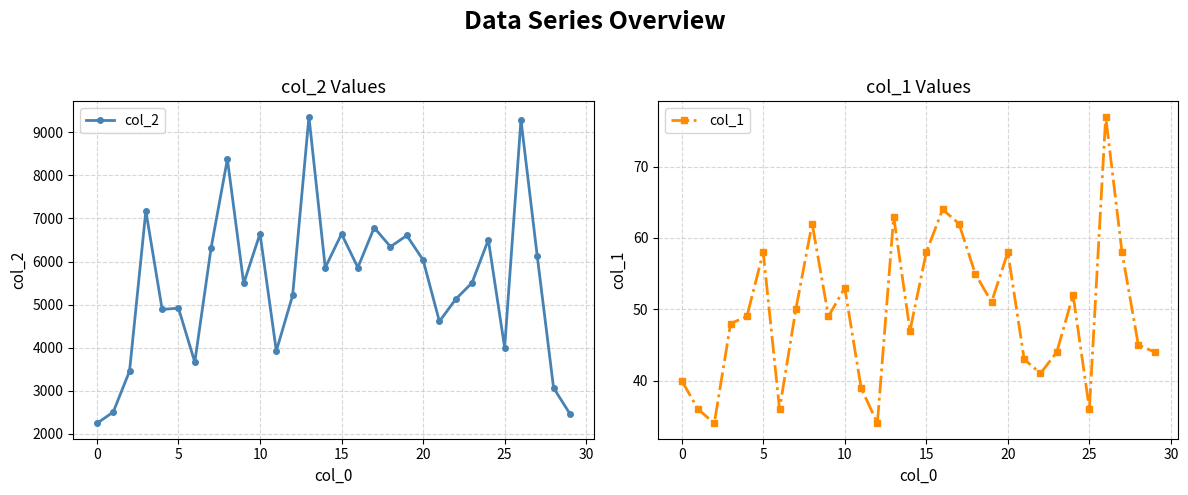

Where is col_2 nearest to the value 5802?

14